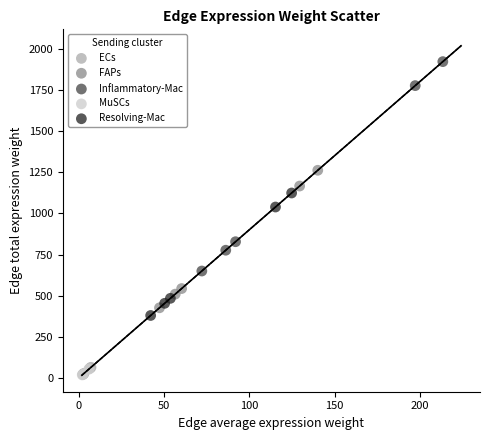

Which series has the largest Y range (max minus min)?

Inflammatory-Mac